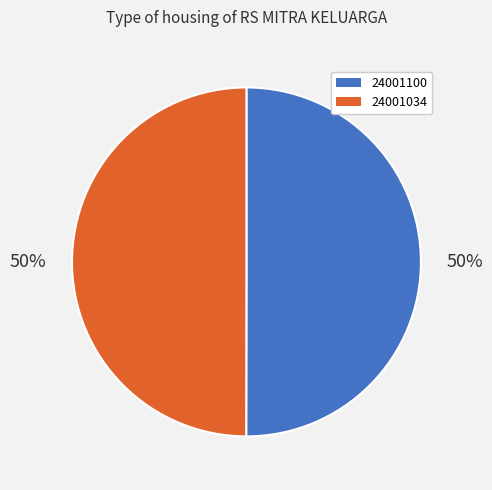

Do 24001034 and 24001100 together represent more than half of the pie?

Yes